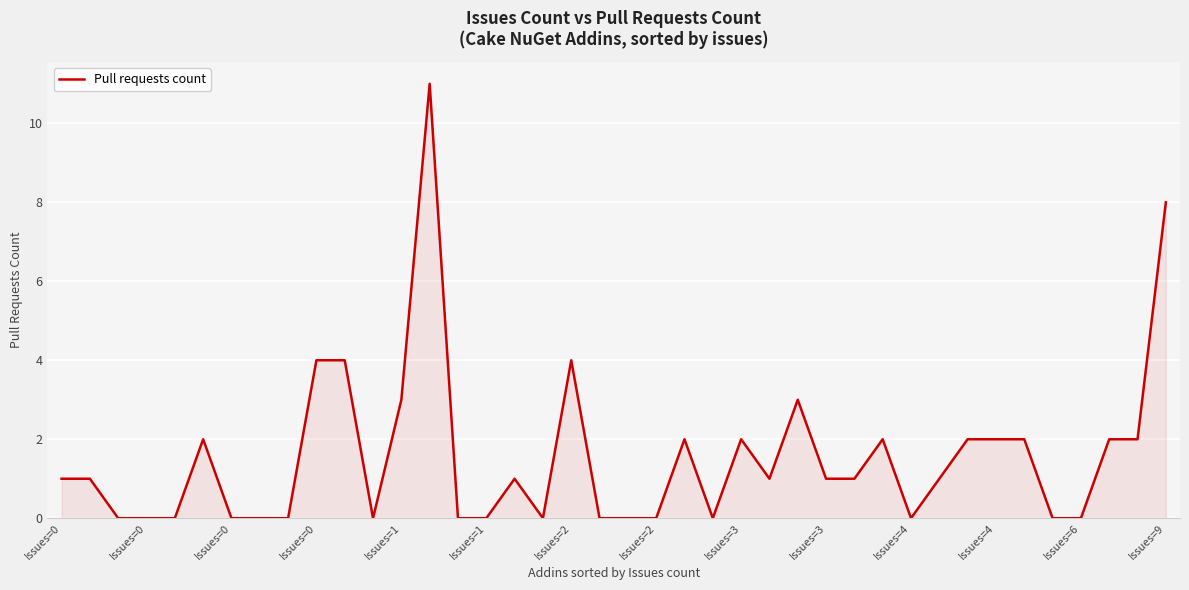

What is the greatest value displayed?

11